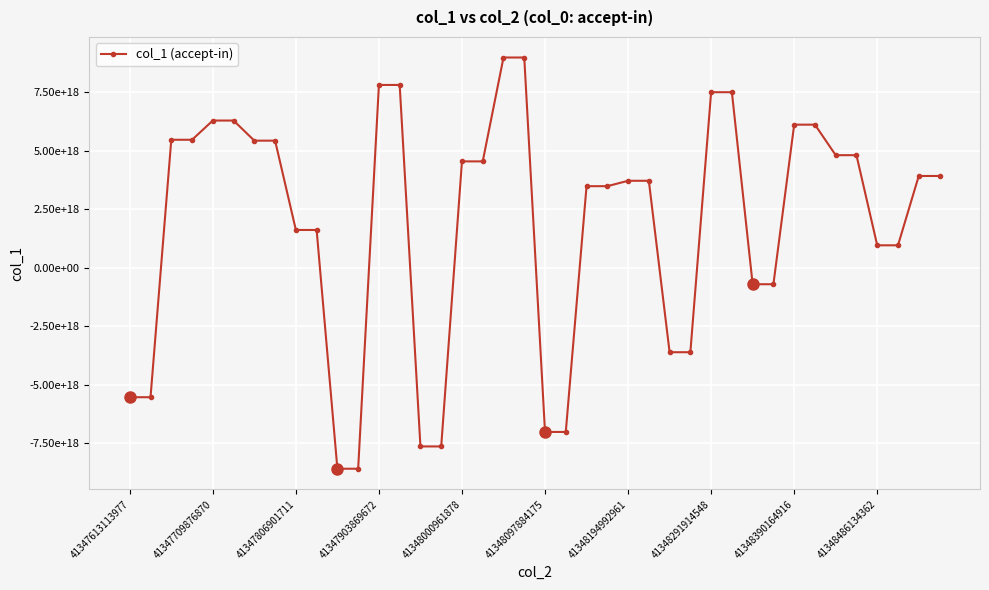

At which category does the chart reach its peak across all series?

18